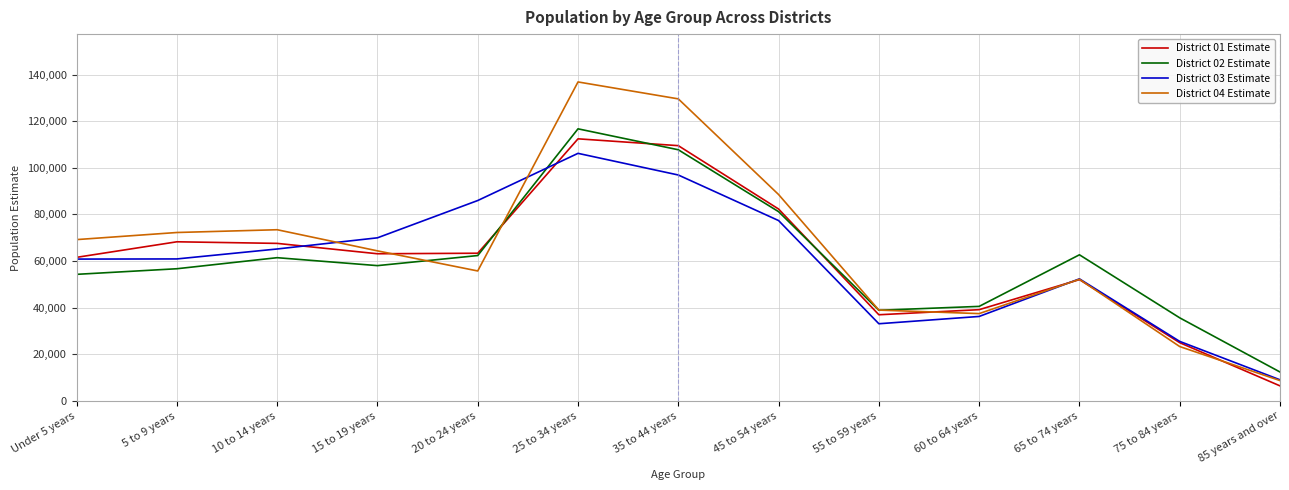

What are all the series names shown in the legend?

District 01 Estimate, District 02 Estimate, District 03 Estimate, District 04 Estimate